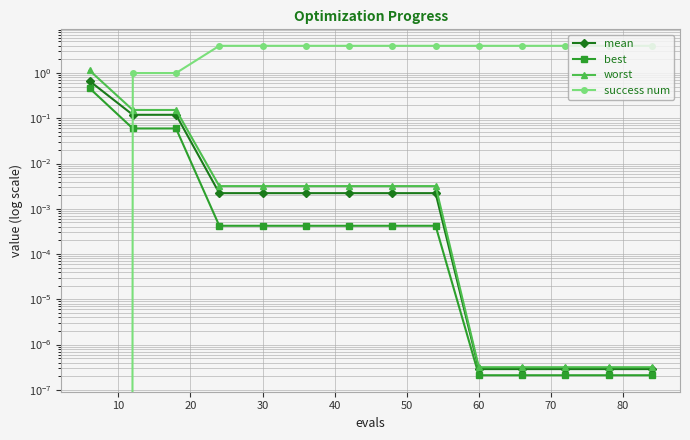

Count the success num values in the range 4 to 5.

11